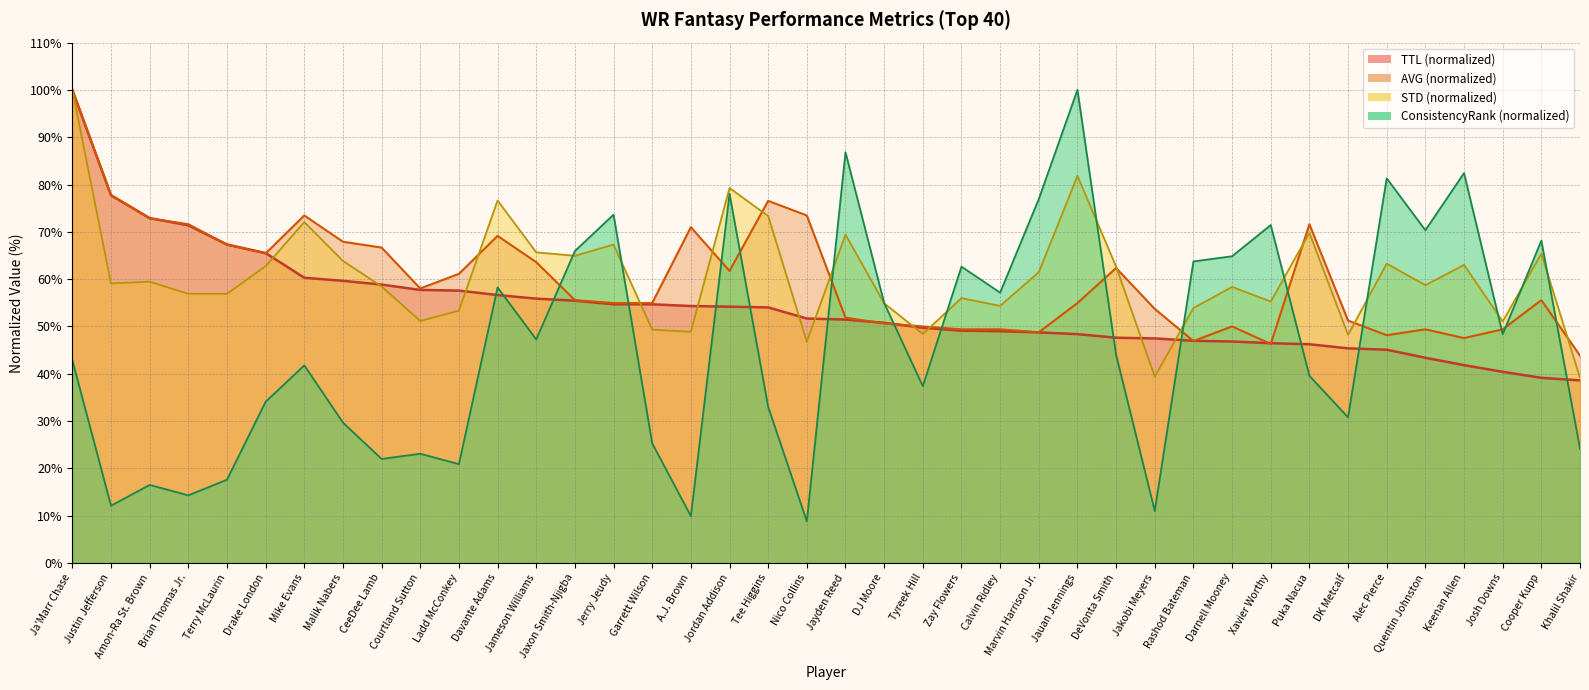

Does the chart display data point markers on the line(s)?

No